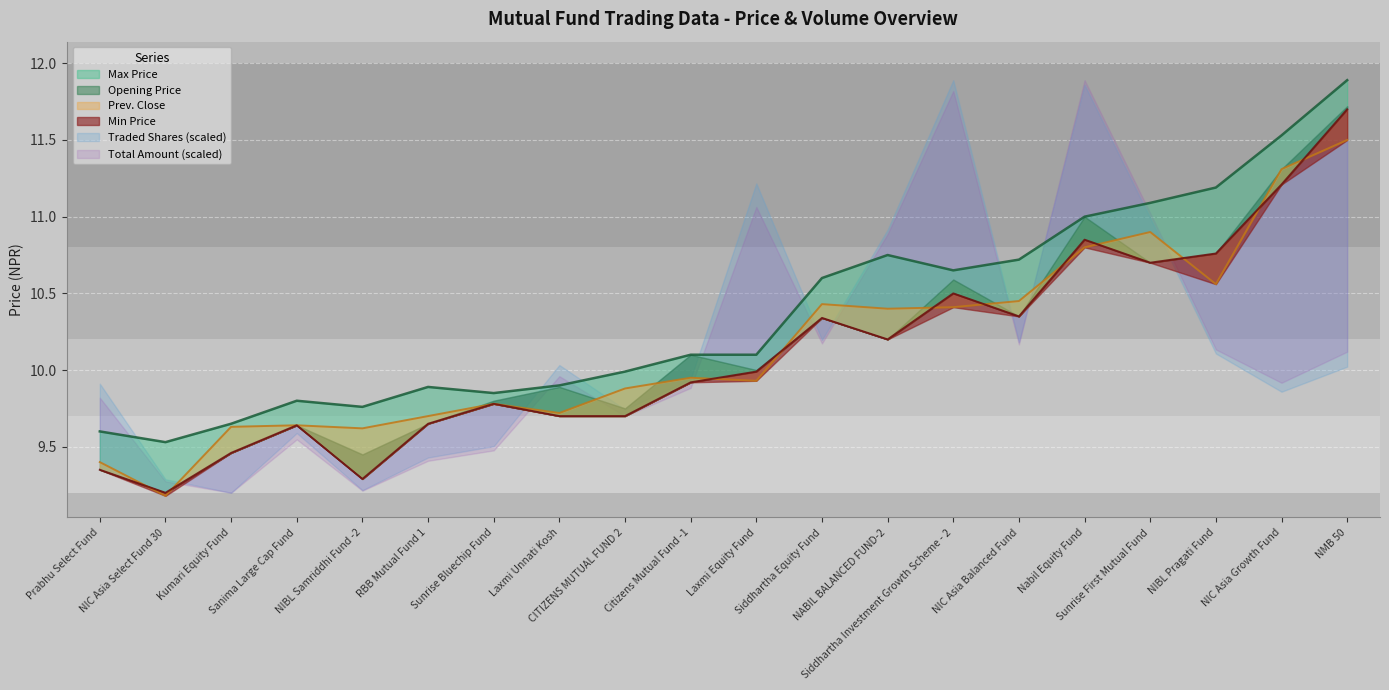

What is the minimum value shown in the chart?

9.2